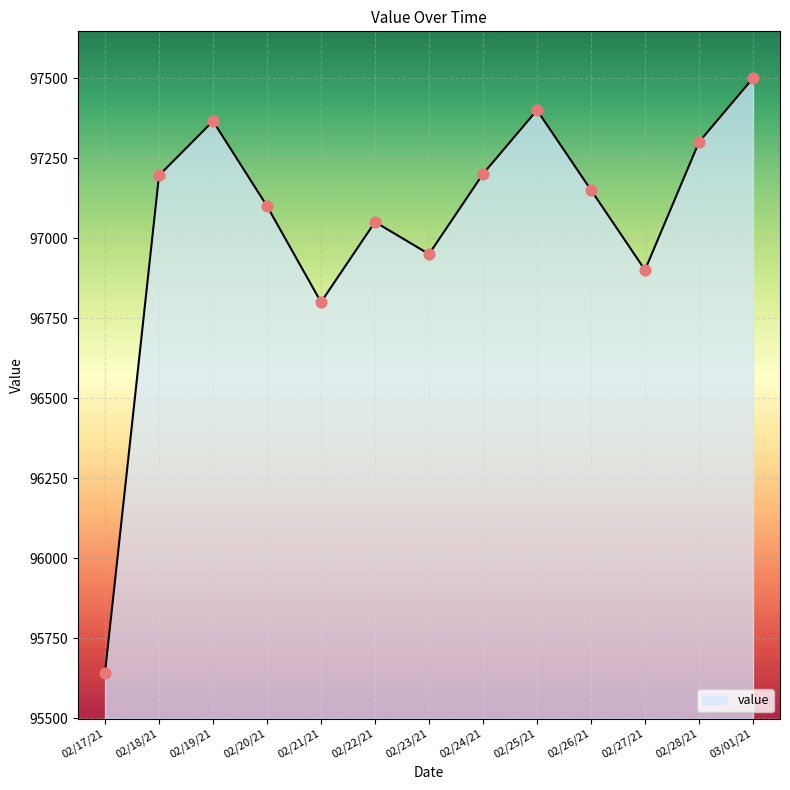

What is the change in value from 02/19/21 to 02/28/21?

-65.4